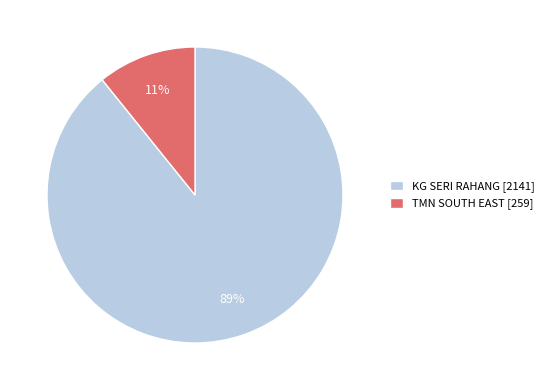

Which category has the biggest portion of the pie?

KG SERI RAHANG